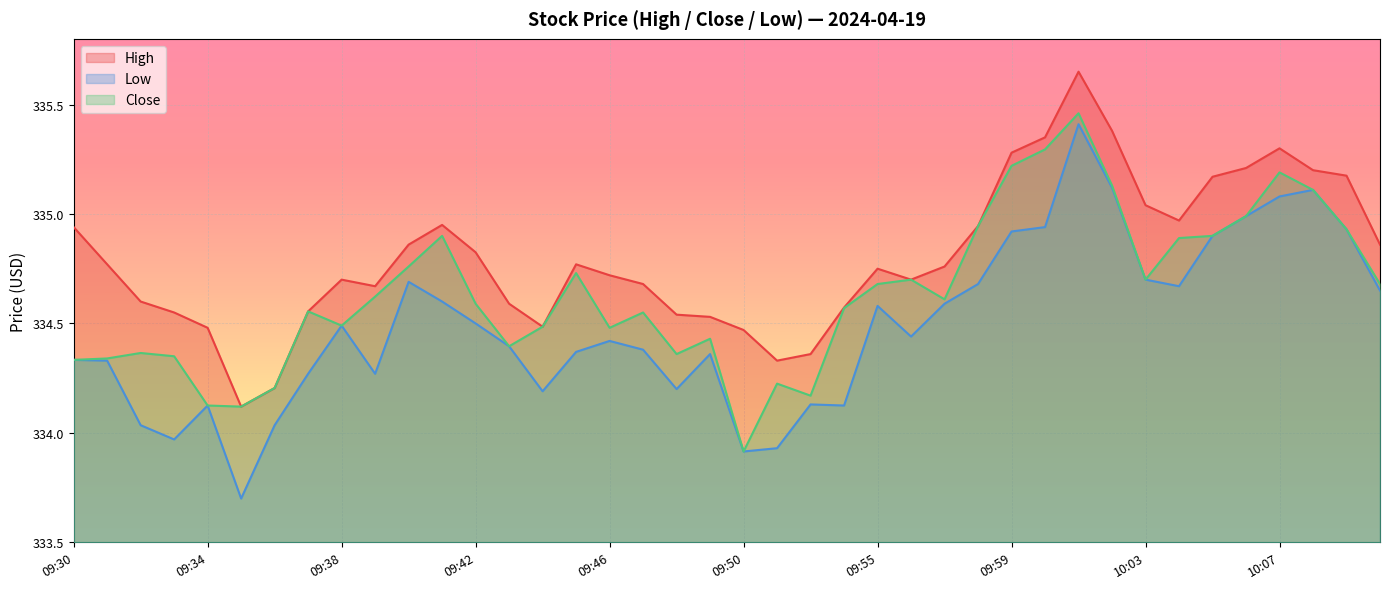

What is the average value of the High series?

334.8